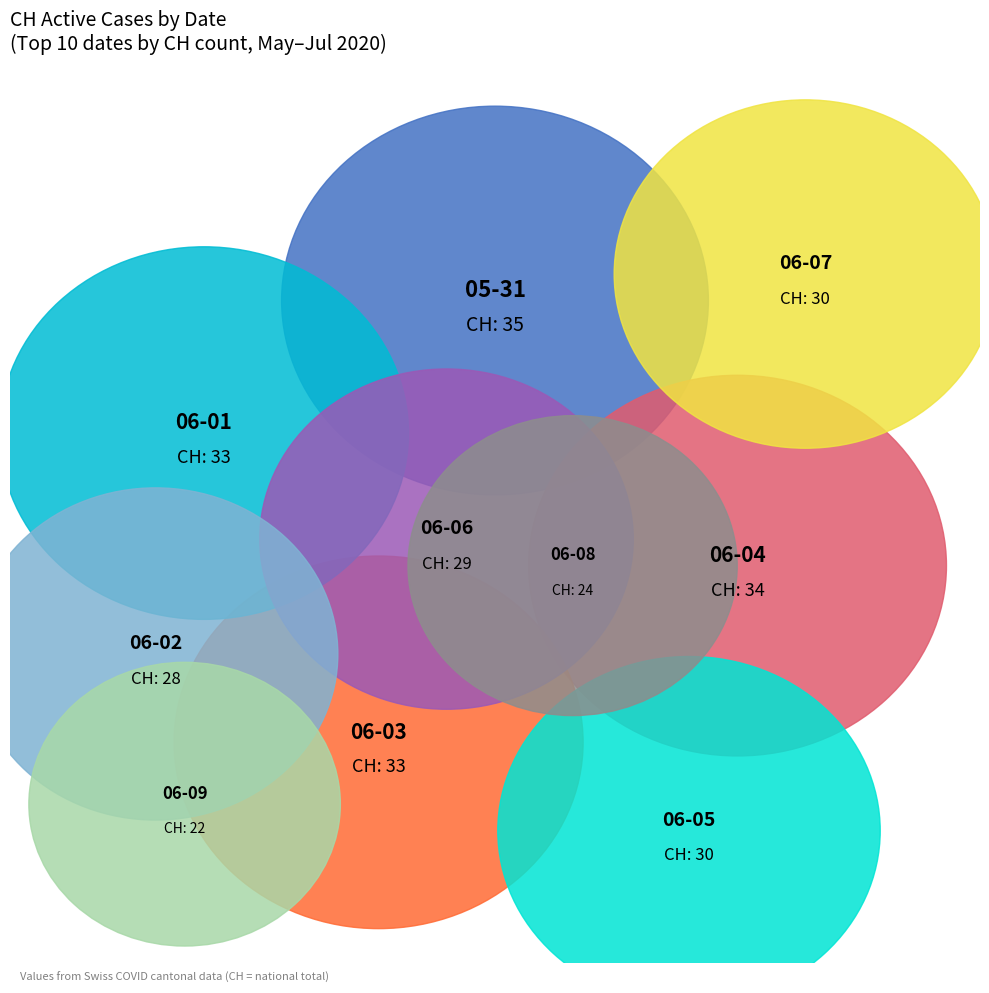

Which has a higher value, 2020-06-29 or 2020-06-24?

2020-06-29